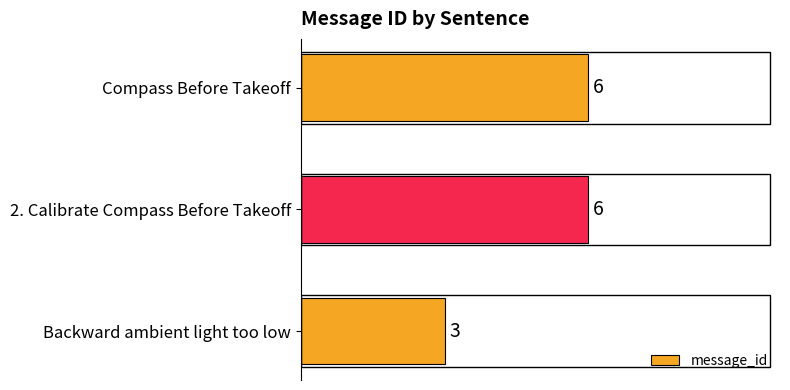

The chart shows a value of 6 at Compass Before Takeoff. True or false?

True